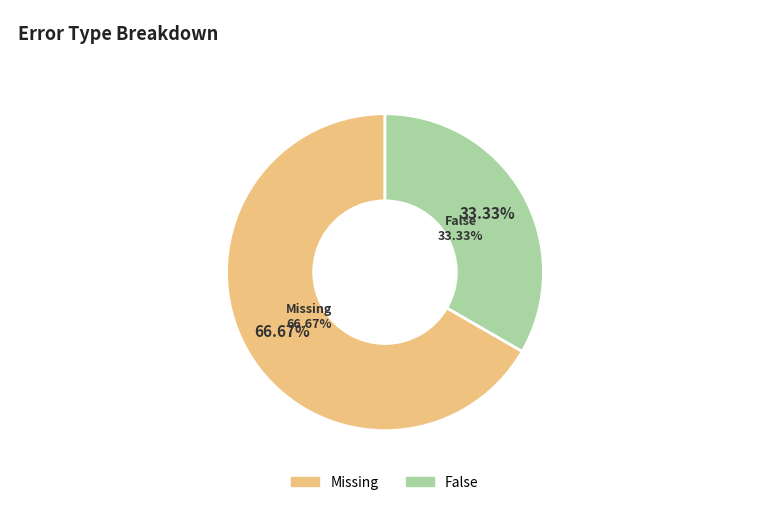

Which category has the biggest portion of the pie?

Missing